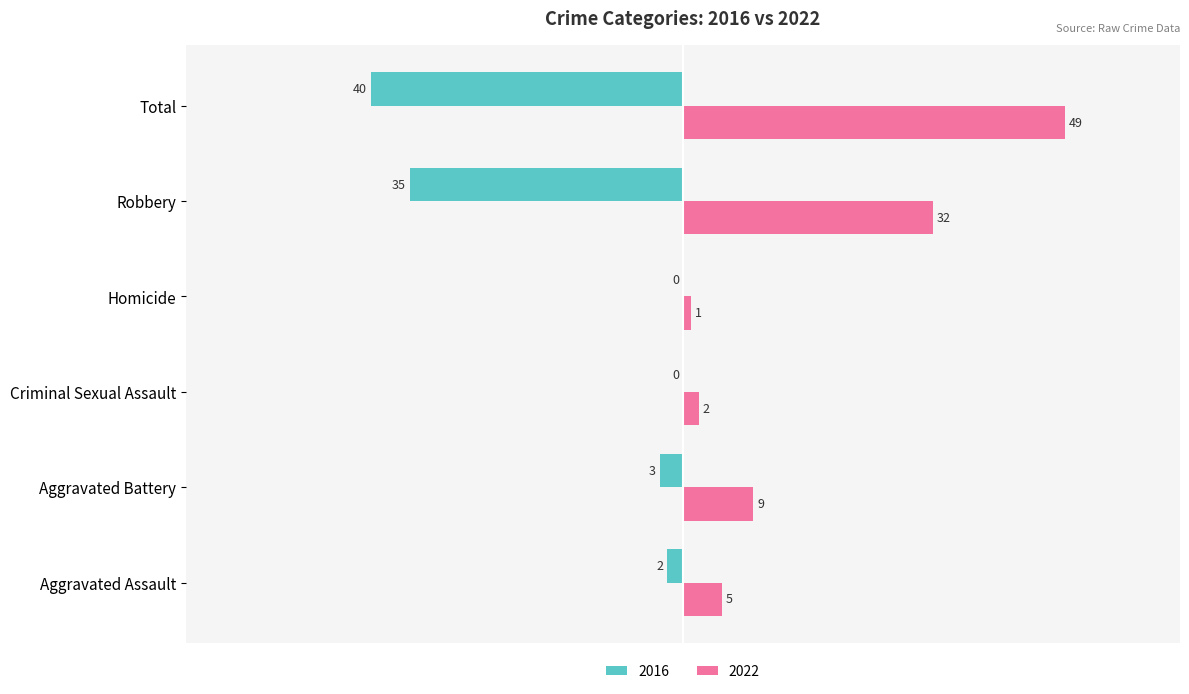

True or false: 2022 has a value of 32 at Robbery.

True